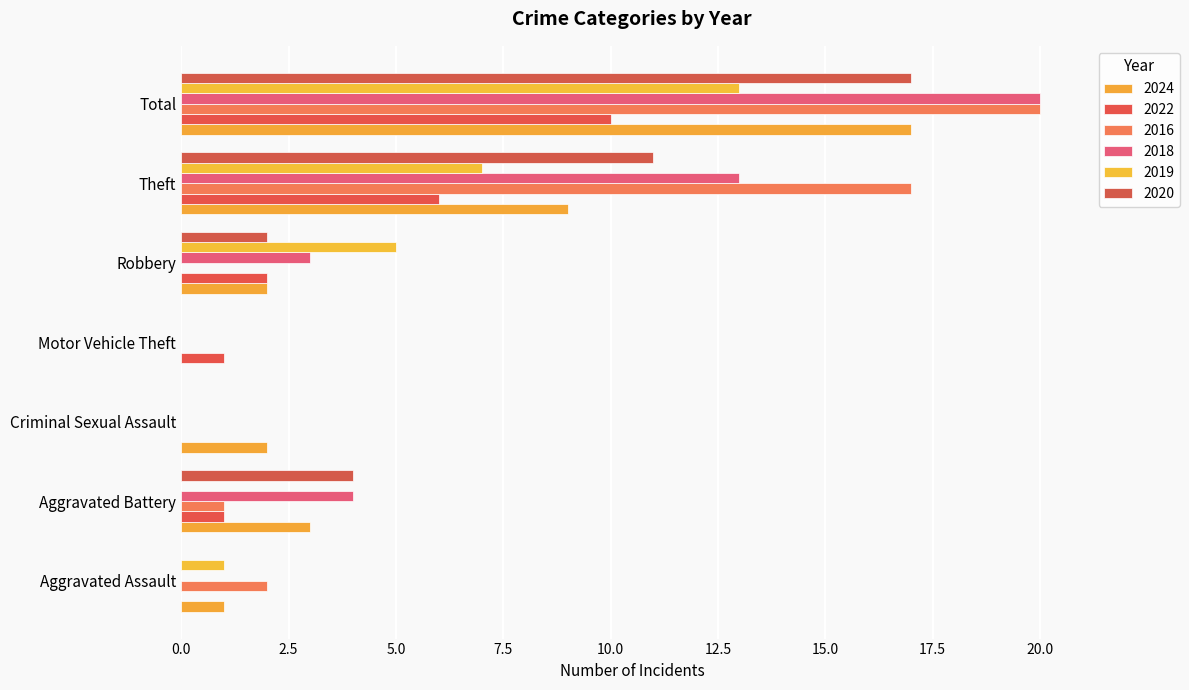

Reading left to right, what are all the values shown in this chart?

2024: Aggravated Assault=1	Aggravated Battery=3	Criminal Sexual Assault=2	Motor Vehicle Theft=0	Robbery=2	Theft=9	Total=17
2022: Aggravated Assault=0	Aggravated Battery=1	Criminal Sexual Assault=0	Motor Vehicle Theft=1	Robbery=2	Theft=6	Total=10
2016: Aggravated Assault=2	Aggravated Battery=1	Criminal Sexual Assault=0	Motor Vehicle Theft=0	Robbery=0	Theft=17	Total=20
2018: Aggravated Assault=0	Aggravated Battery=4	Criminal Sexual Assault=0	Motor Vehicle Theft=0	Robbery=3	Theft=13	Total=20
2019: Aggravated Assault=1	Aggravated Battery=0	Criminal Sexual Assault=0	Motor Vehicle Theft=0	Robbery=5	Theft=7	Total=13
2020: Aggravated Assault=0	Aggravated Battery=4	Criminal Sexual Assault=0	Motor Vehicle Theft=0	Robbery=2	Theft=11	Total=17